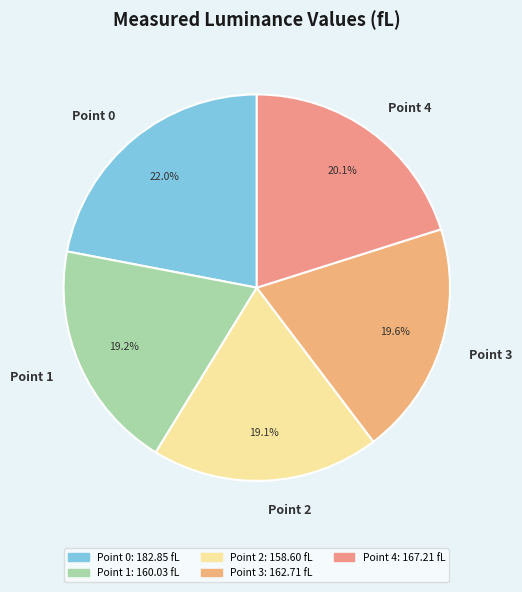

Which category has the biggest portion of the pie?

Point 0